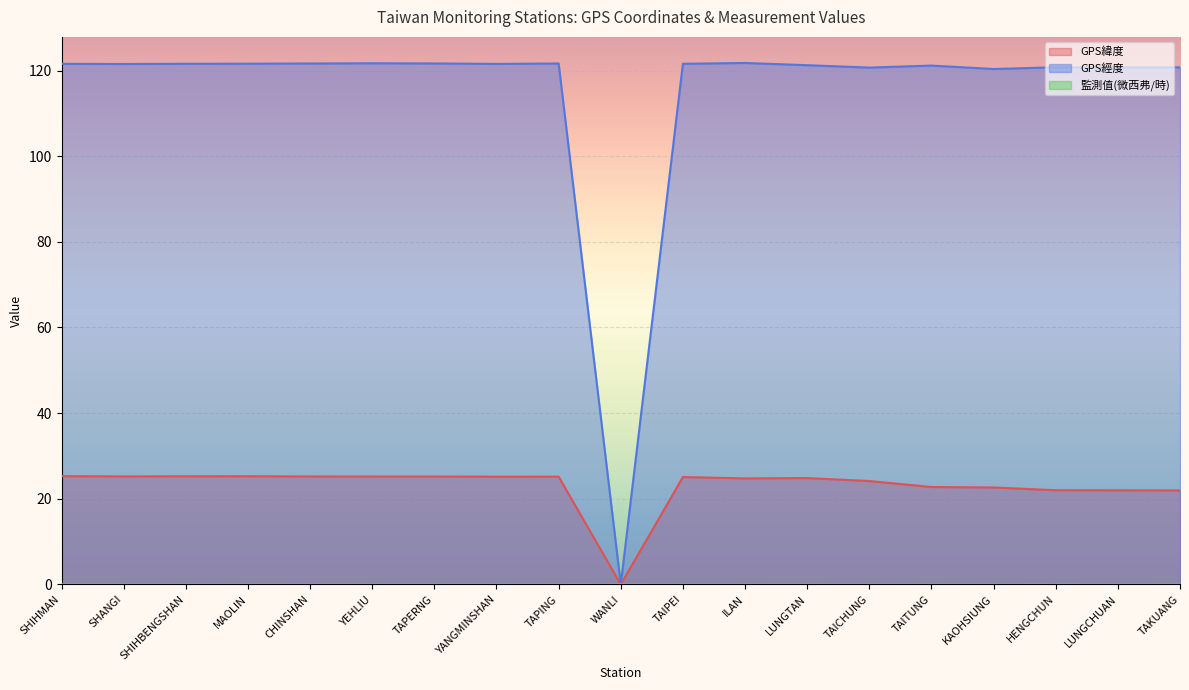

The value of GPS經度 at ILAN is 121.8. True or false?

True